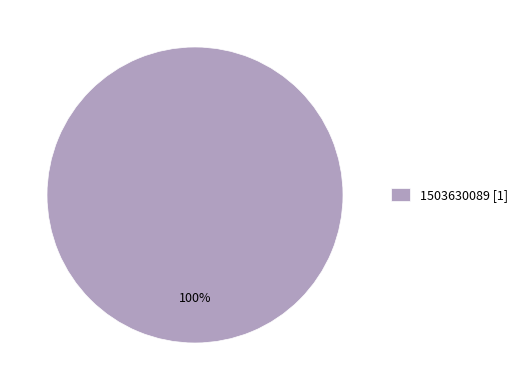

What is the majority slice?

1503630089 [1]